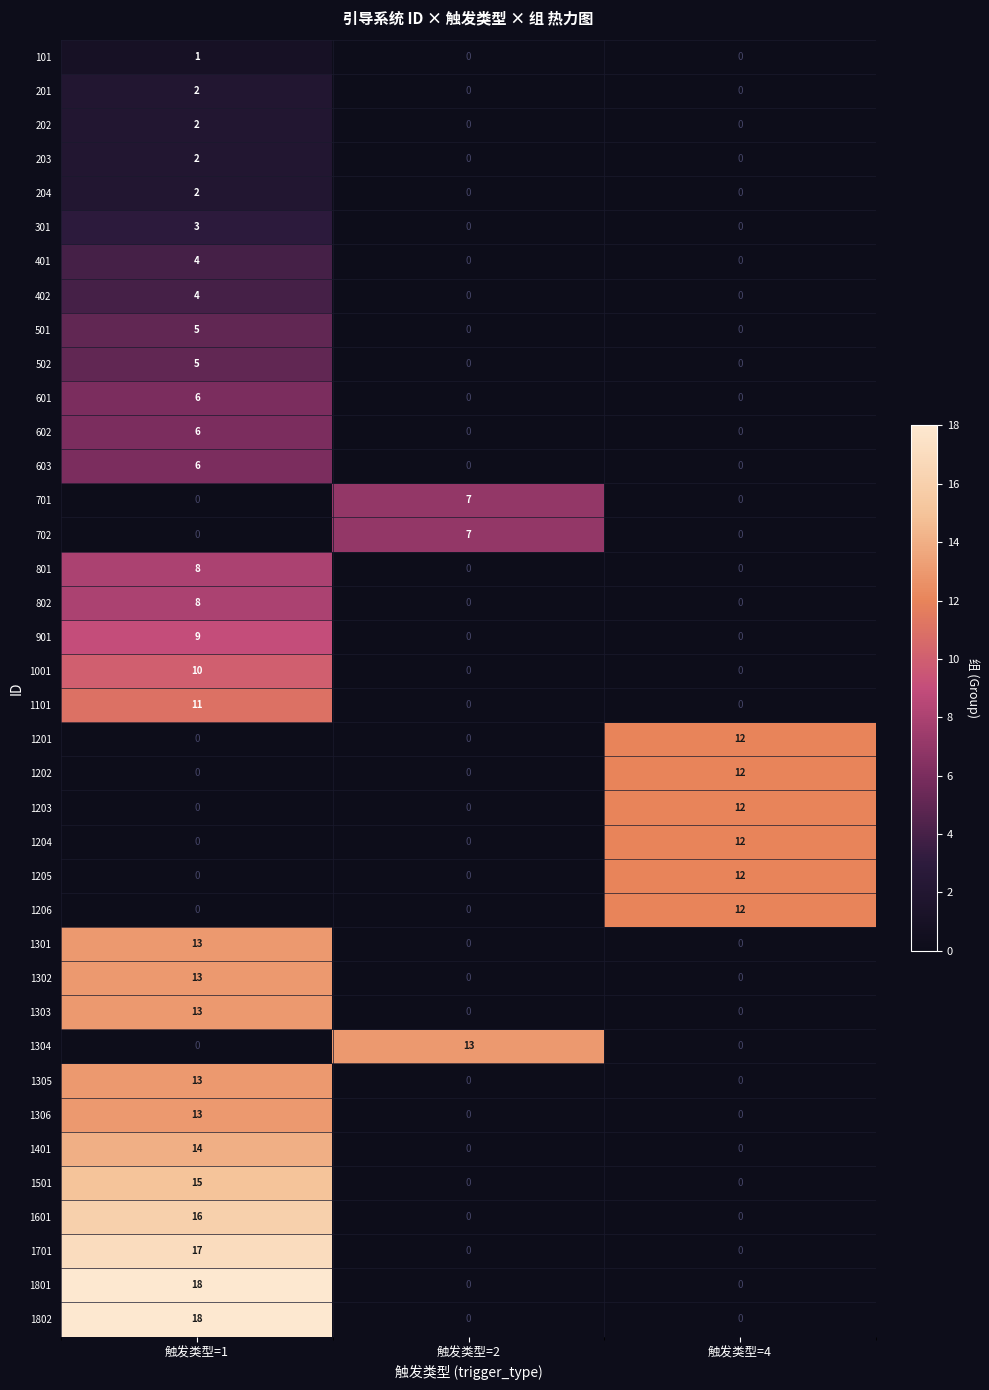

Count the 702 values in the range 0 to 7.

3